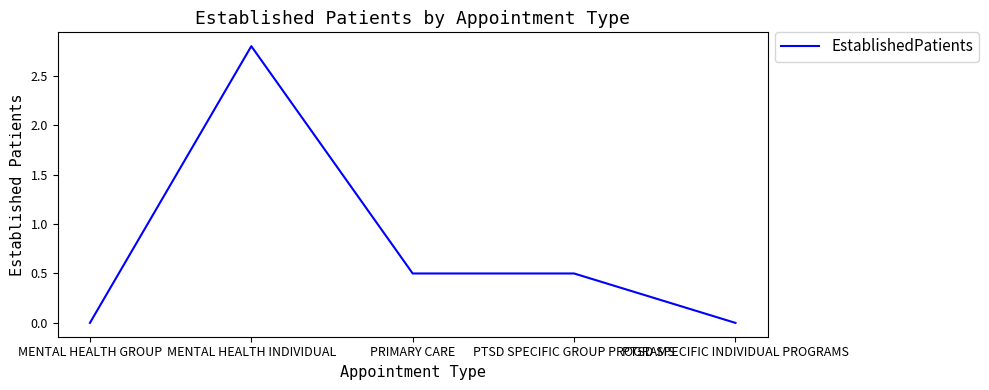

At which category does the data reach its first local peak?

MENTAL HEALTH INDIVIDUAL